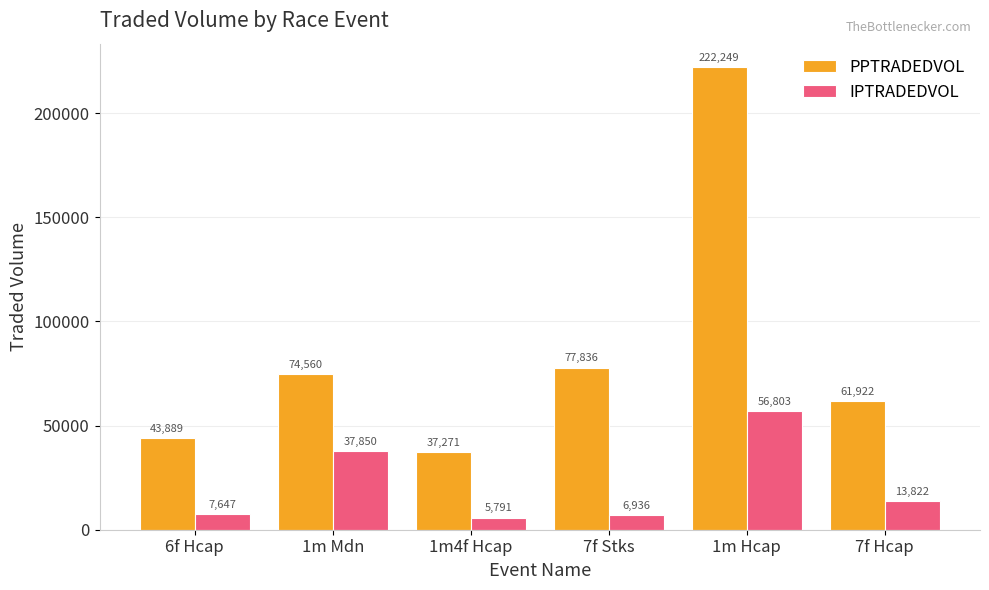

What value does the PPTRADEDVOL series have at 7f Hcap?

61921.9